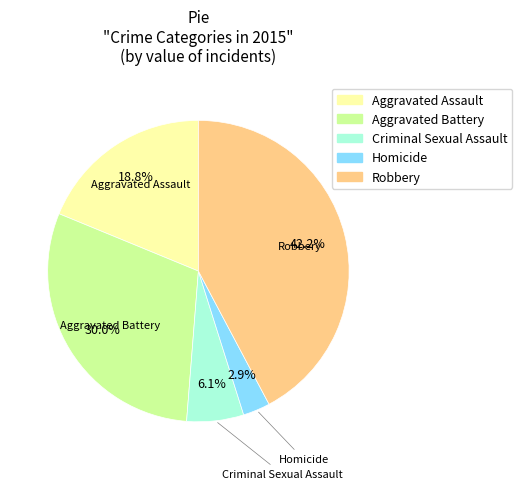

Rank the categories by value from highest to lowest.

Robbery, Aggravated Battery, Aggravated Assault, Criminal Sexual Assault, Homicide